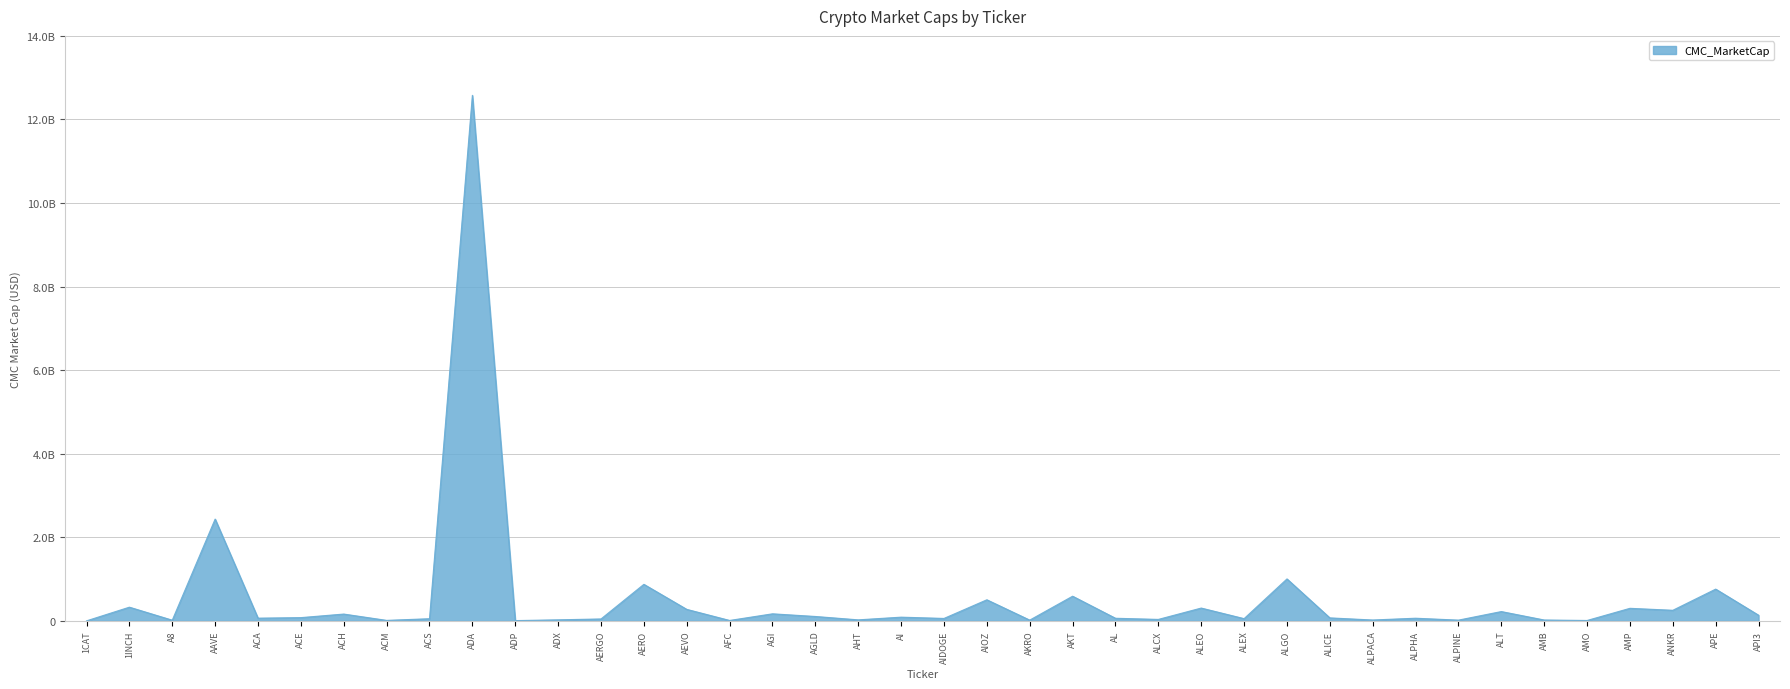

At which label is the value closest to 6288612941?

AAVE